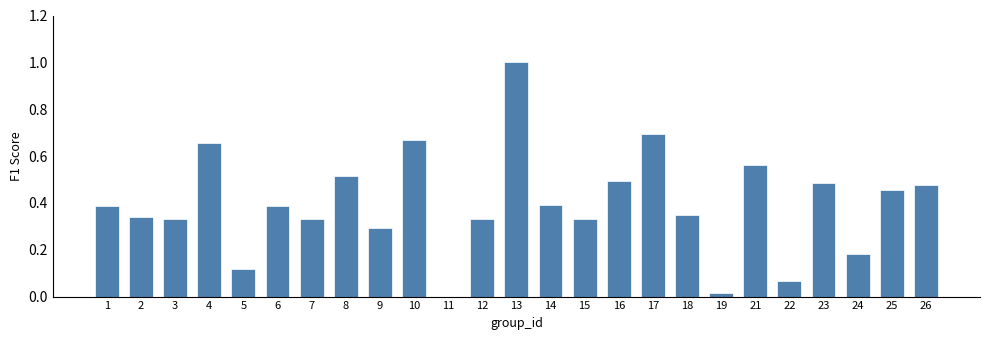

What is the maximum value shown in the chart?

1.0